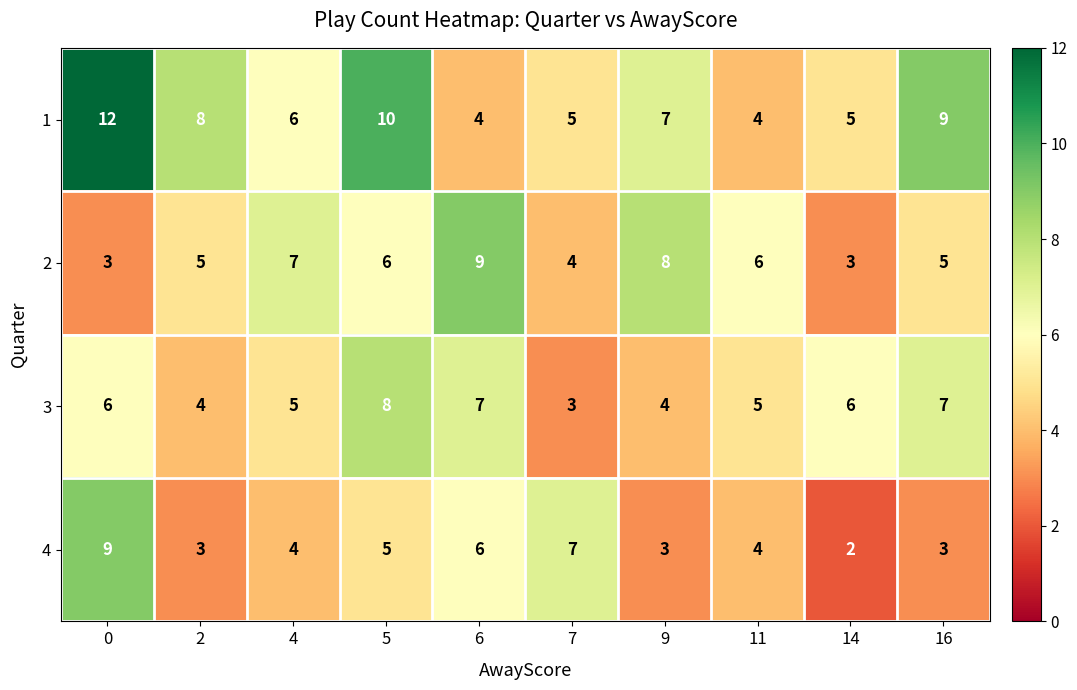

At how many categories does at least one series exceed 3?

10